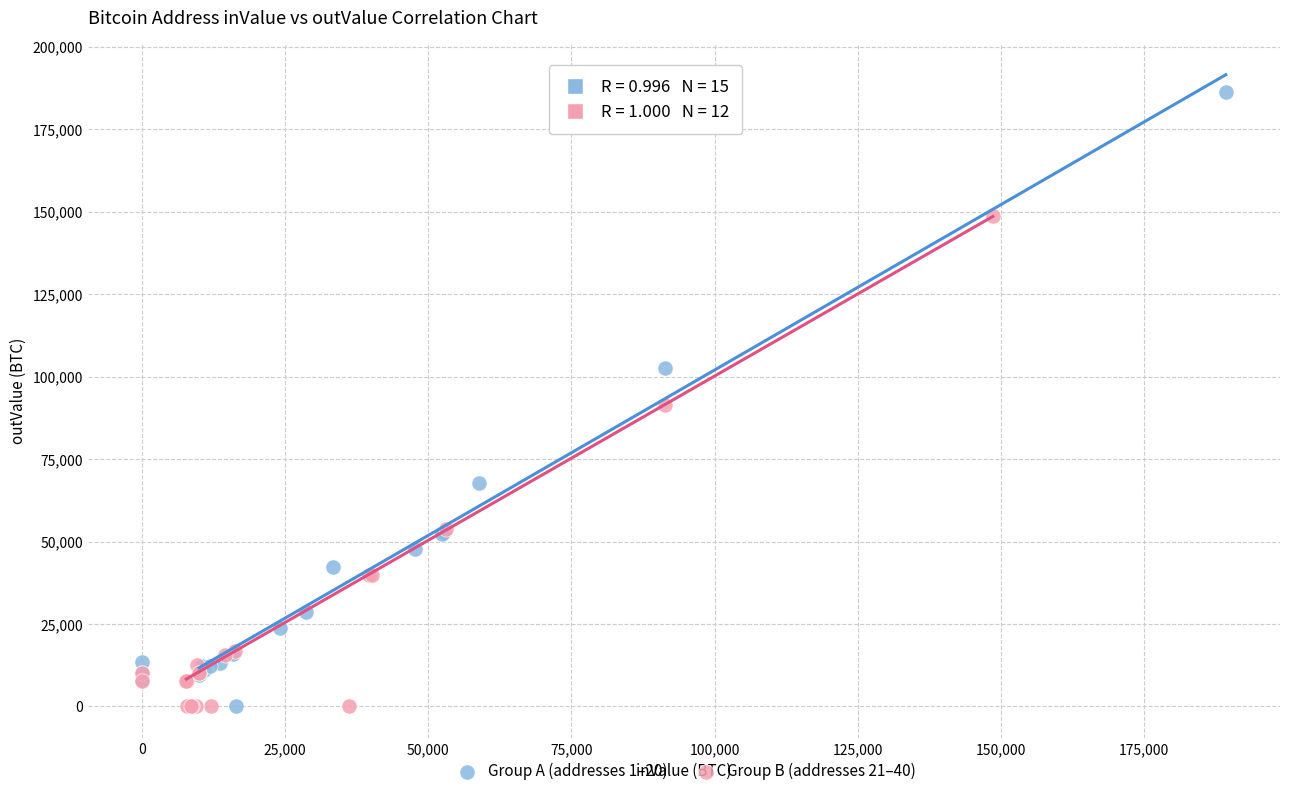

Which series has the largest Y range (max minus min)?

Group A (addresses 1–20)